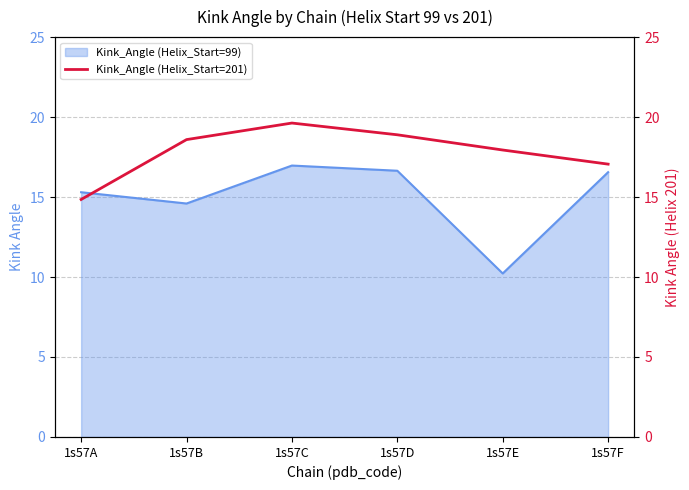

The chart shows a value of 17.9 at 1s57E. True or false?

True